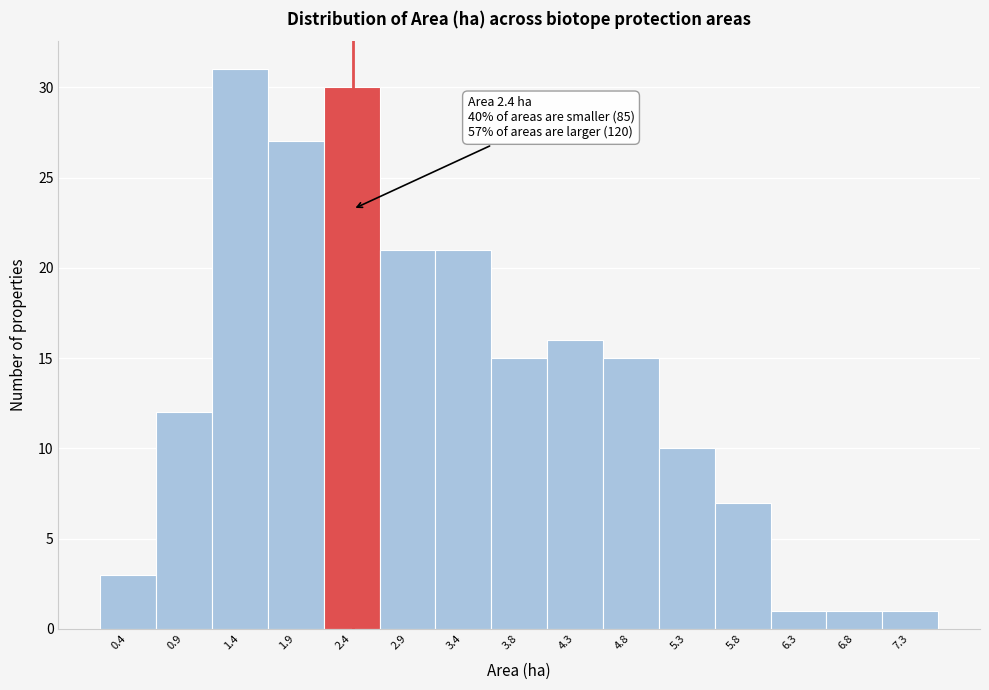

Over which range of the x-axis is the bar tallest?

1.15 to 1.65